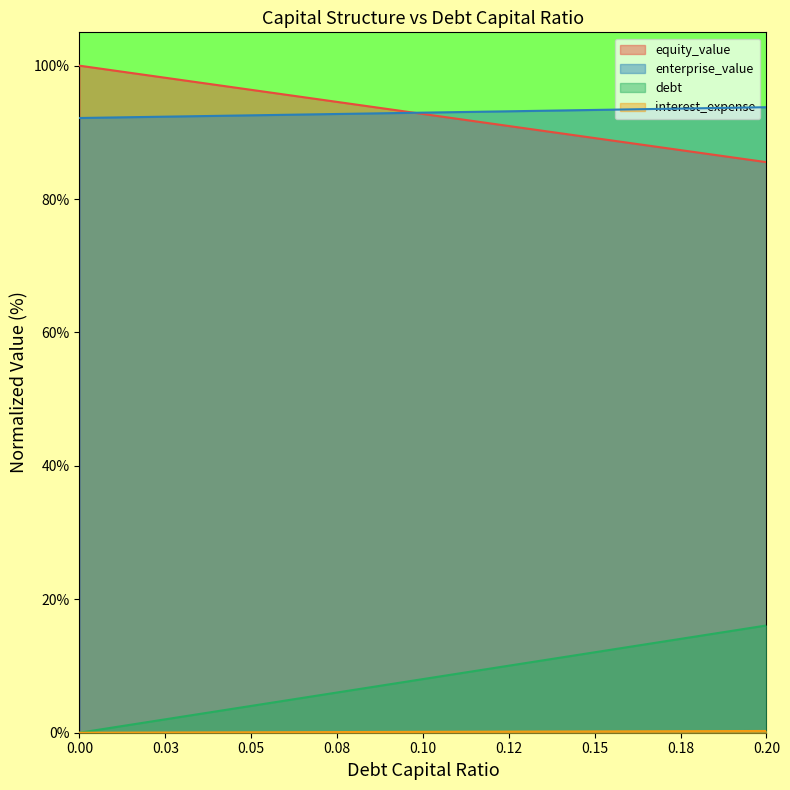

What are all the series names shown in the legend?

equity_value, enterprise_value, debt, interest_expense